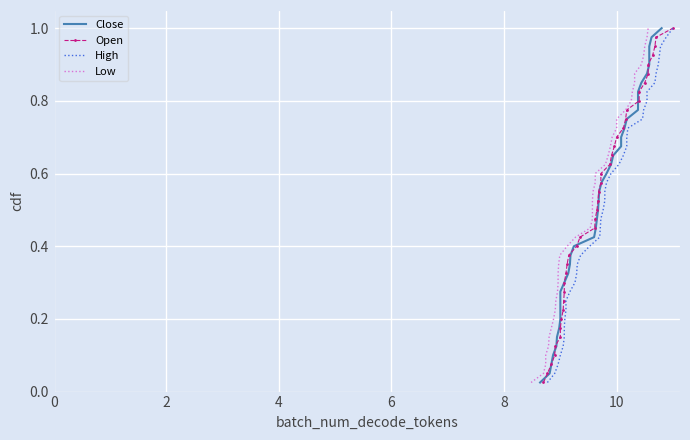

Reading left to right, what are all the values shown in this chart?

Close: 0.0	0.1	0.1	0.1	0.1	0.1	0.2	0.2	0.2	0.2	0.3	0.3	0.3	0.3	0.4	0.4	0.4	0.5	0.5	0.5	0.5	0.6	0.6	0.6	0.6	0.7	0.7	0.7	0.7	0.8	0.8	0.8	0.8	0.8	0.9	0.9	0.9	0.9	1.0	1.0
Open: 0.0	0.1	0.1	0.1	0.1	0.1	0.2	0.2	0.2	0.2	0.3	0.3	0.3	0.3	0.4	0.4	0.4	0.5	0.5	0.5	0.5	0.6	0.6	0.6	0.6	0.7	0.7	0.7	0.7	0.8	0.8	0.8	0.8	0.8	0.9	0.9	0.9	0.9	1.0	1.0
High: 0.0	0.1	0.1	0.1	0.1	0.1	0.2	0.2	0.2	0.2	0.3	0.3	0.3	0.3	0.4	0.4	0.4	0.5	0.5	0.5	0.5	0.6	0.6	0.6	0.6	0.7	0.7	0.7	0.7	0.8	0.8	0.8	0.8	0.8	0.9	0.9	0.9	0.9	1.0	1.0
Low: 0.0	0.1	0.1	0.1	0.1	0.1	0.2	0.2	0.2	0.2	0.3	0.3	0.3	0.3	0.4	0.4	0.4	0.5	0.5	0.5	0.5	0.6	0.6	0.6	0.6	0.7	0.7	0.7	0.7	0.8	0.8	0.8	0.8	0.8	0.9	0.9	0.9	0.9	1.0	1.0